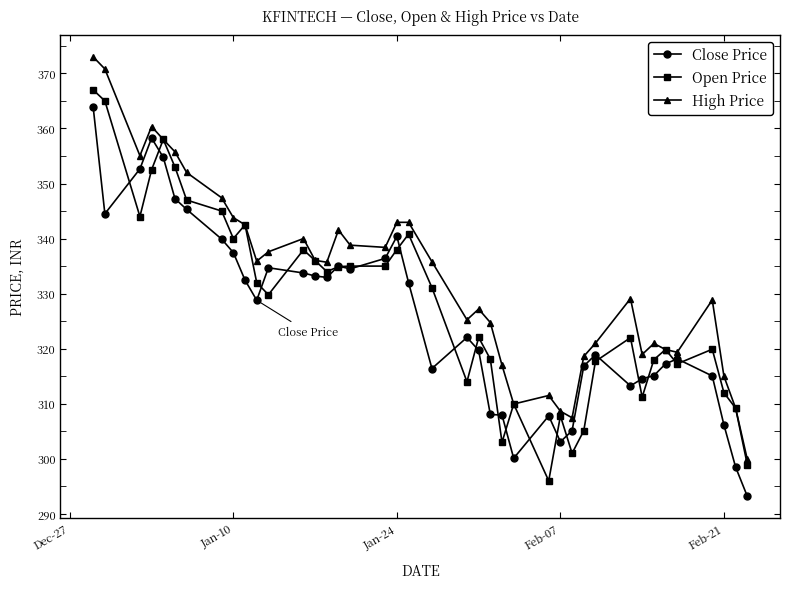

How many lines are shown in the chart?

3